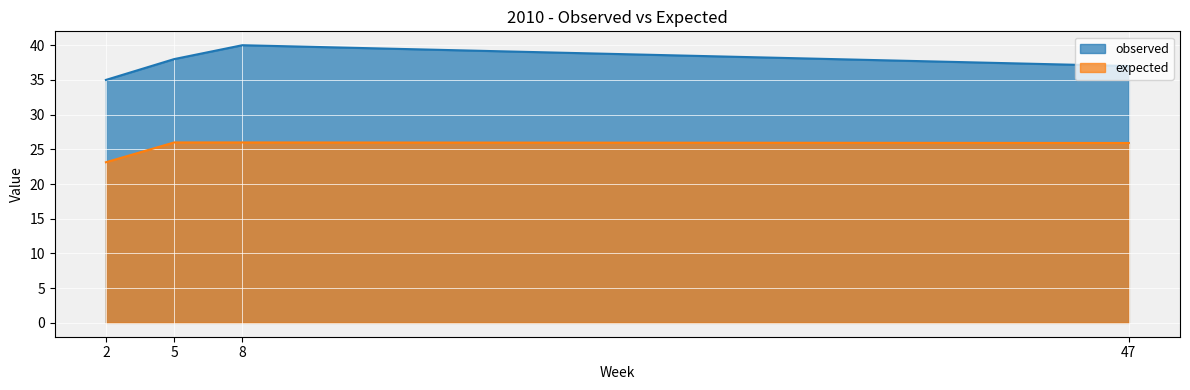

How many lines are shown in the chart?

2